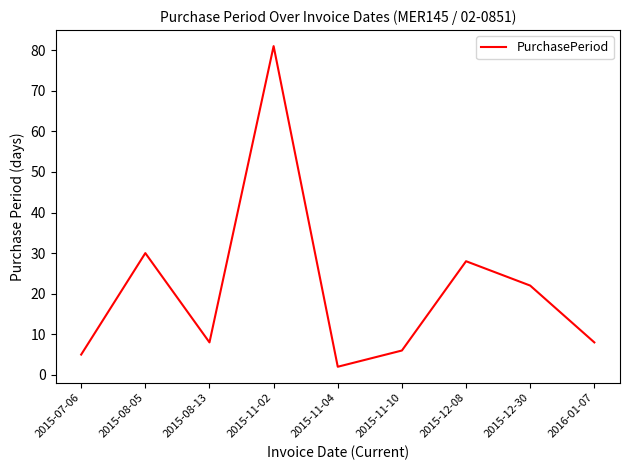

Reading left to right, extract all data points from this chart.

5	30	8	81	2	6	28	22	8